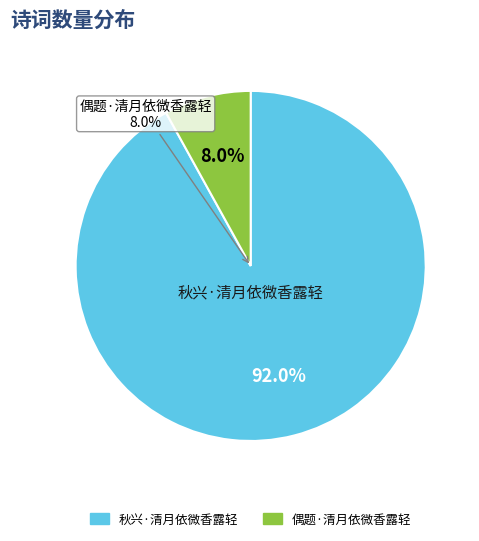

Is it true that 偶题·清月依微香露轻 is 8% of the pie?

True